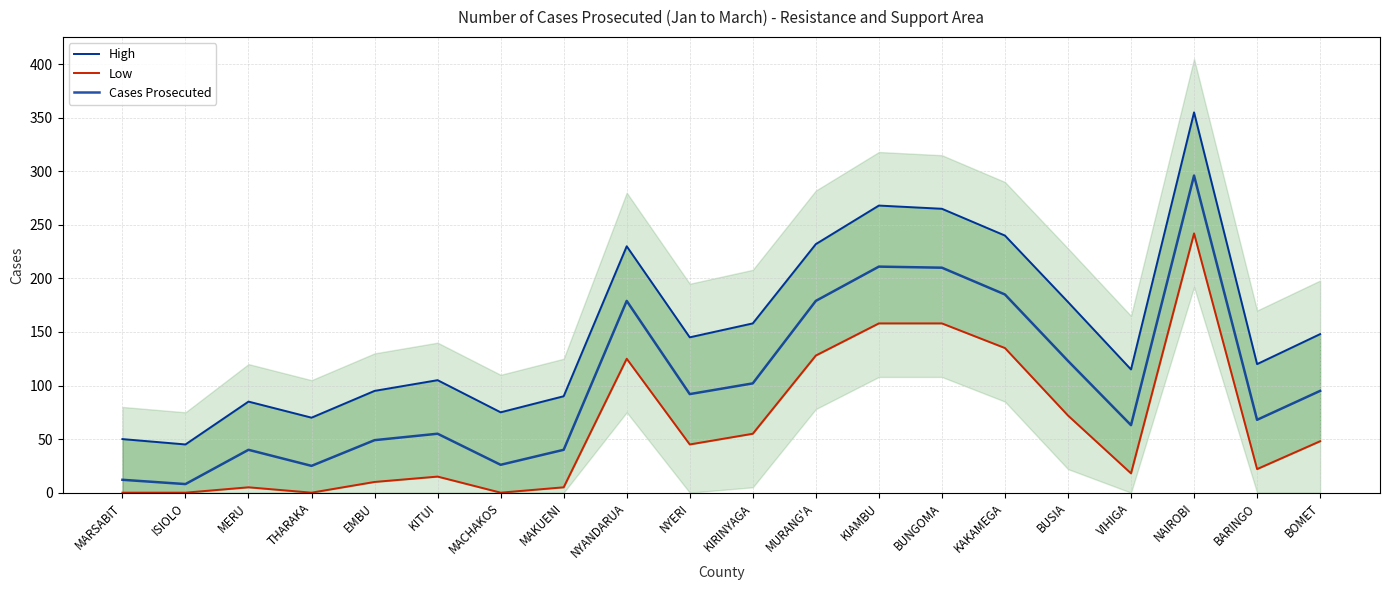

Where is the first local minimum for High?

ISIOLO